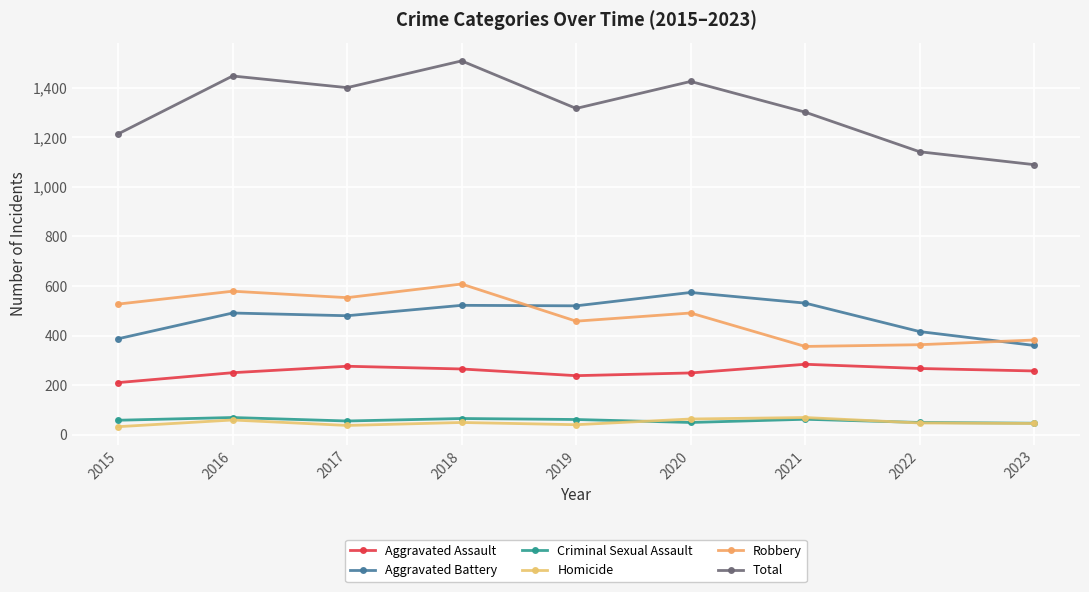

What are all the series names shown in the legend?

Aggravated Assault, Aggravated Battery, Criminal Sexual Assault, Homicide, Robbery, Total